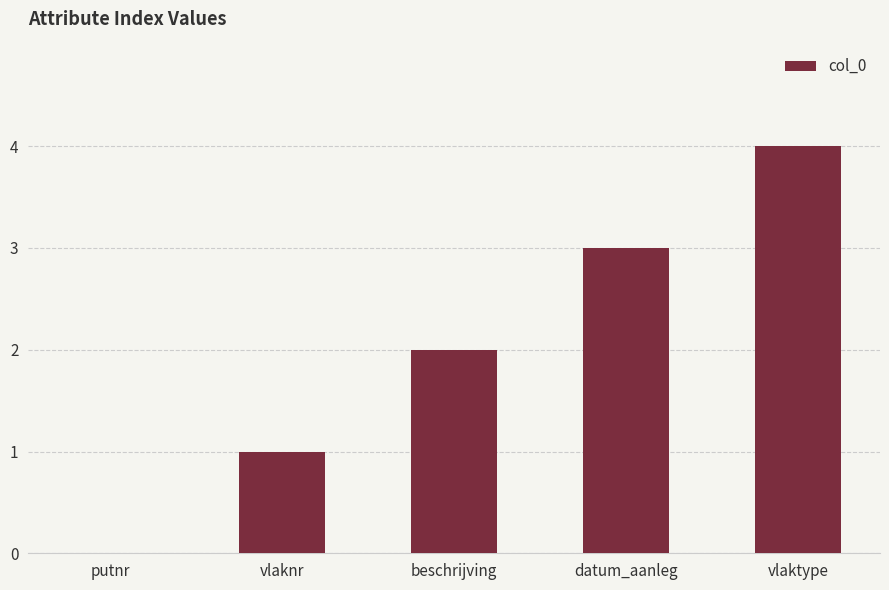

What is the change in value from beschrijving to datum_aanleg?

+1